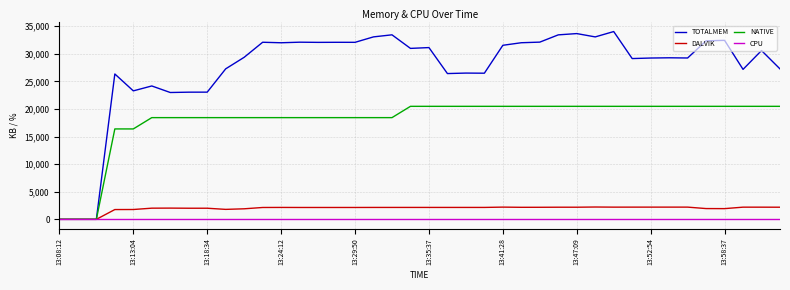

Which series has the largest range (max minus min)?

TOTALMEM